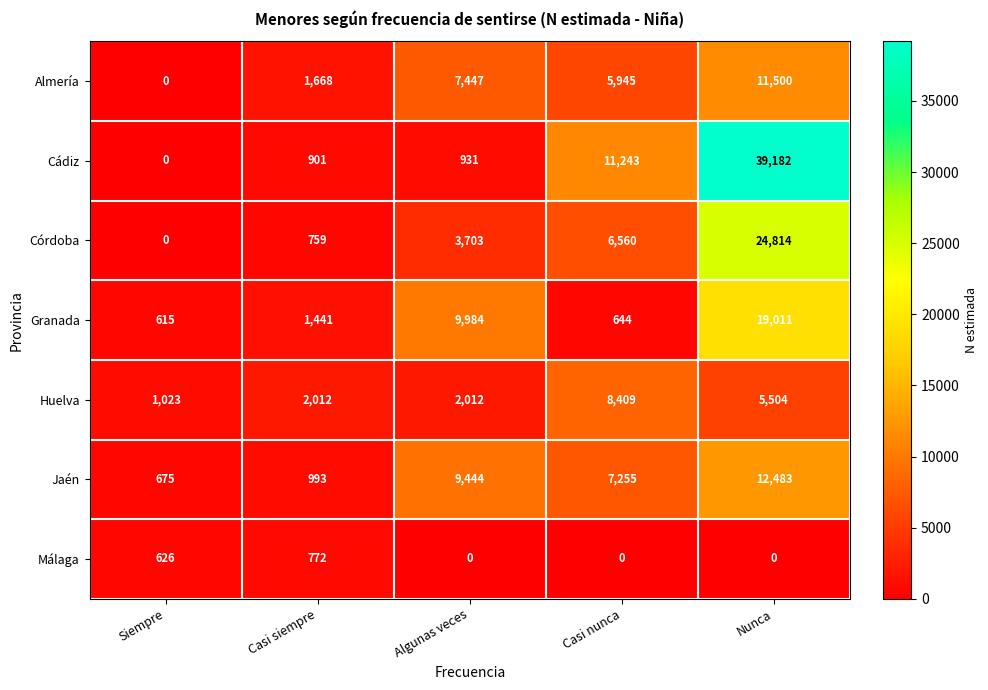

What is the average value of the Jaén series?

6170